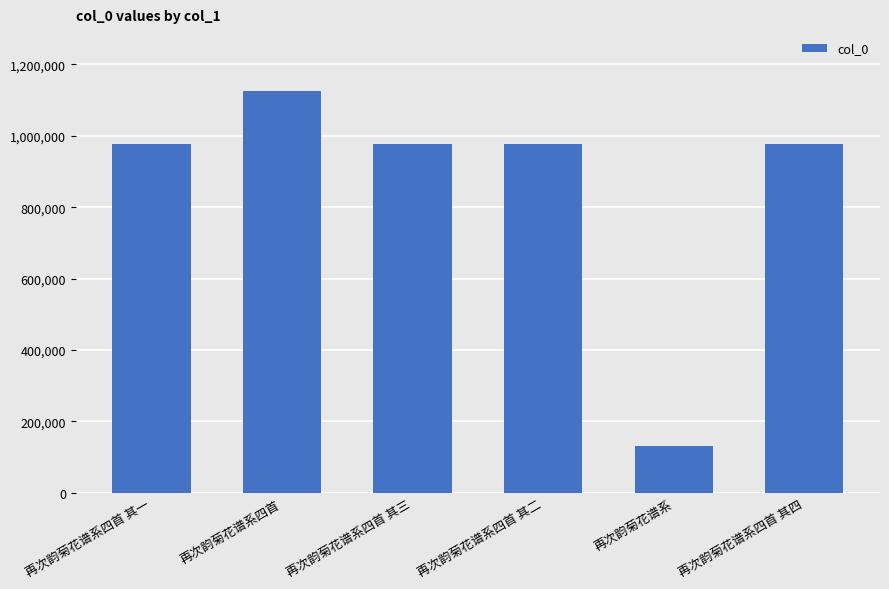

What is the ratio of the value at 再次韵菊花谱系 to the value at 再次韵菊花谱系四首 其一?

0.1